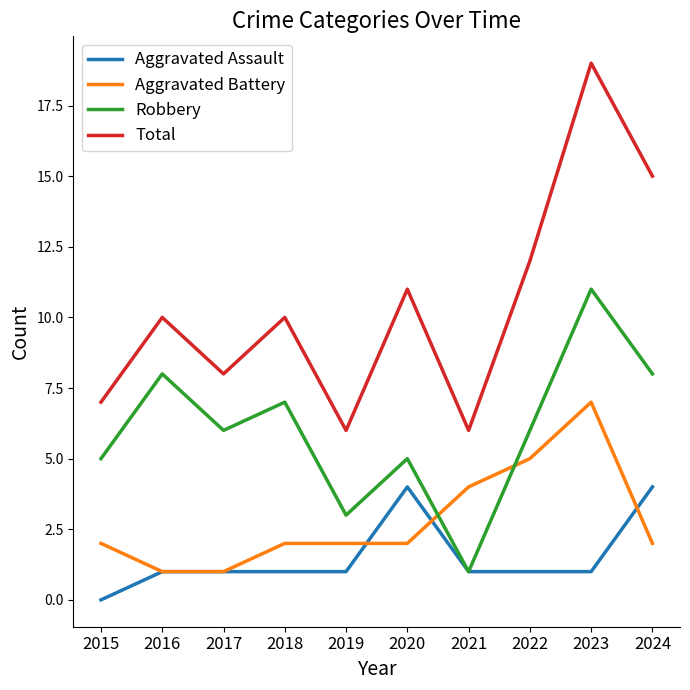

True or false: Robbery has a value of 5 at 2020.

True